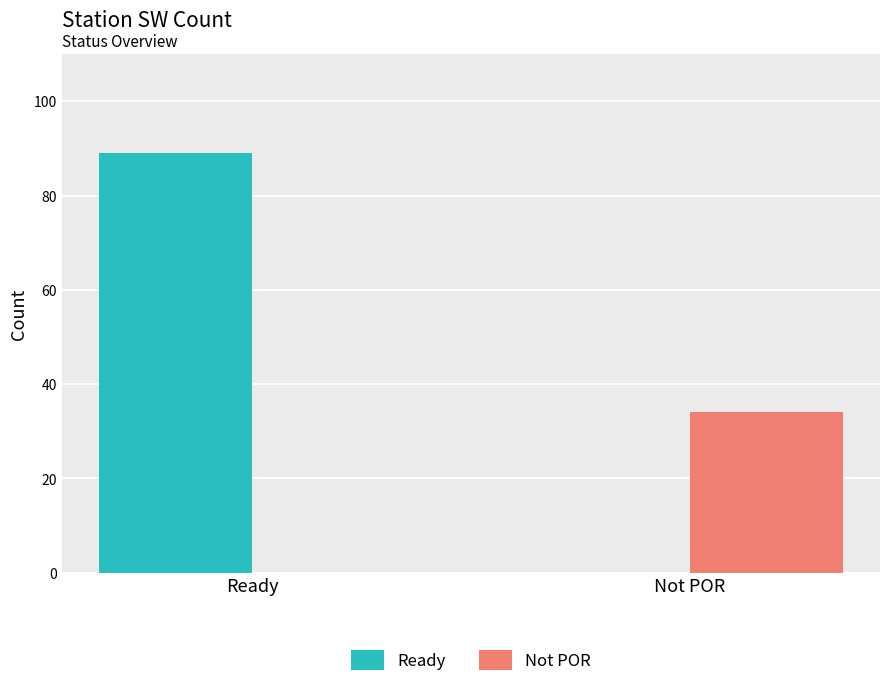

The Not POR series shows 0 at Ready. True or false?

True